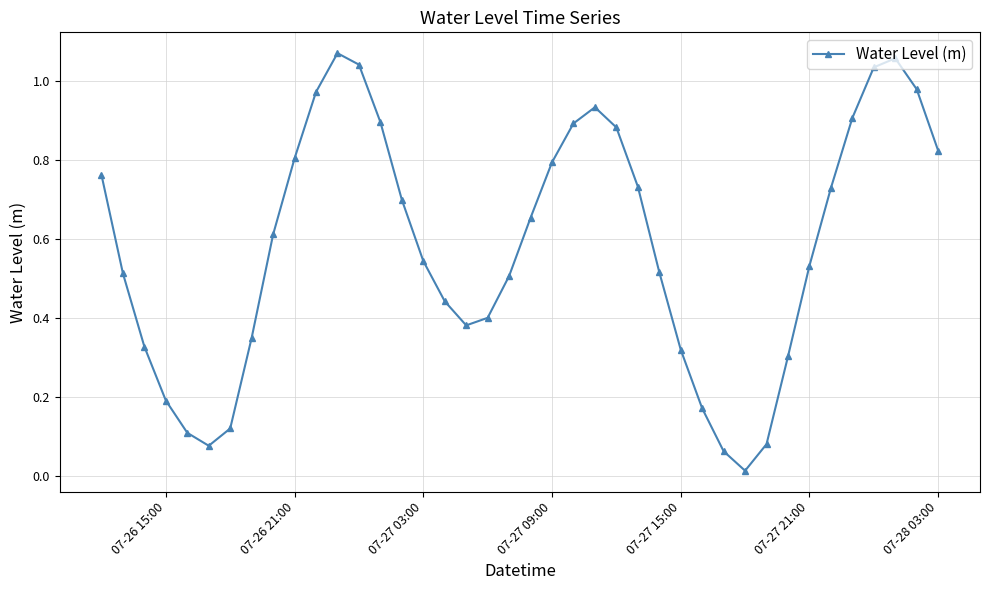

How many interior local valleys (lower than both neighbors) does the data have?

3